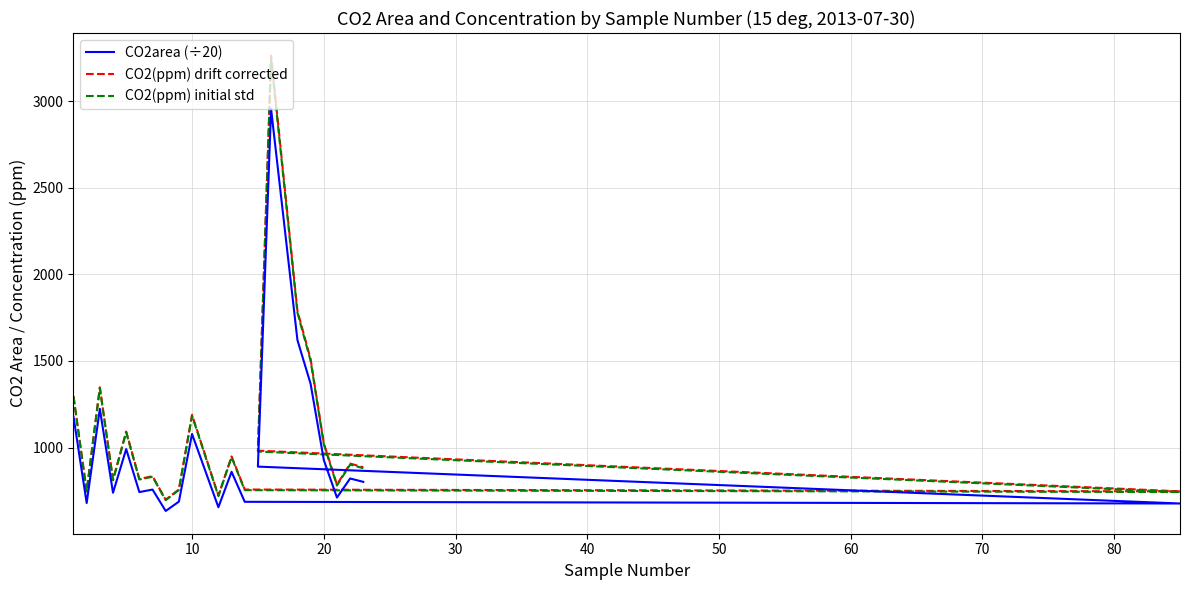

Reading right to left, transcribe all the data shown in this chart.

CO2area (÷20): 802.0	821.4	711.2	928.6	1368.0	1620.5	2955.3	889.9	677.0	686.7	860.0	655.5	1078.2	687.7	633.9	757.3	742.9	991.2	738.9	1223.5	679.6	1178.1
CO2(ppm) drift corrected: 886.3	907.4	785.6	1025.8	1510.9	1789.4	3262.3	982.2	747.0	757.6	948.7	723.0	1189.0	758.2	698.7	834.7	818.7	1092.3	814.1	1347.9	748.5	1297.4
CO2(ppm) initial std: 880.5	901.7	780.8	1019.5	1501.9	1779.1	3244.6	977.0	743.2	753.9	944.2	719.7	1183.8	755.0	695.9	831.4	815.6	1088.2	811.2	1343.2	746.1	1293.4